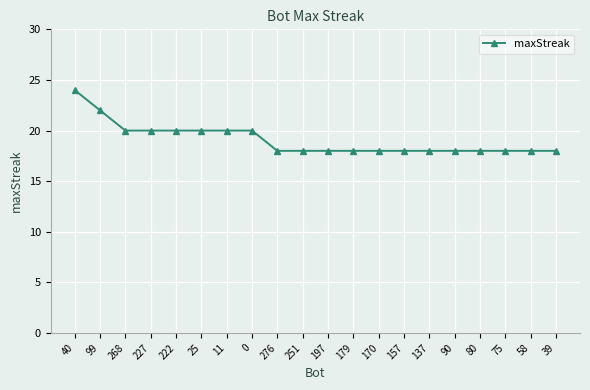

Approximately how many times larger is the value at 251 compared to 99?

0.8